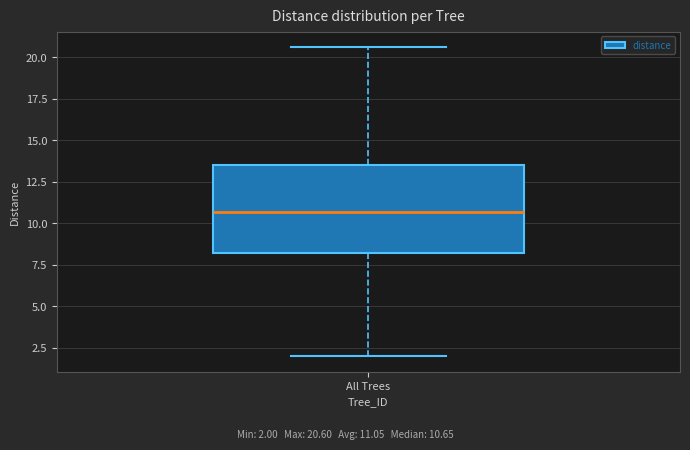

Where does the lower whisker of the box for All Trees end on the y-axis? The values are not printed on the chart, so give them approximately, as read against the axis.

2.0